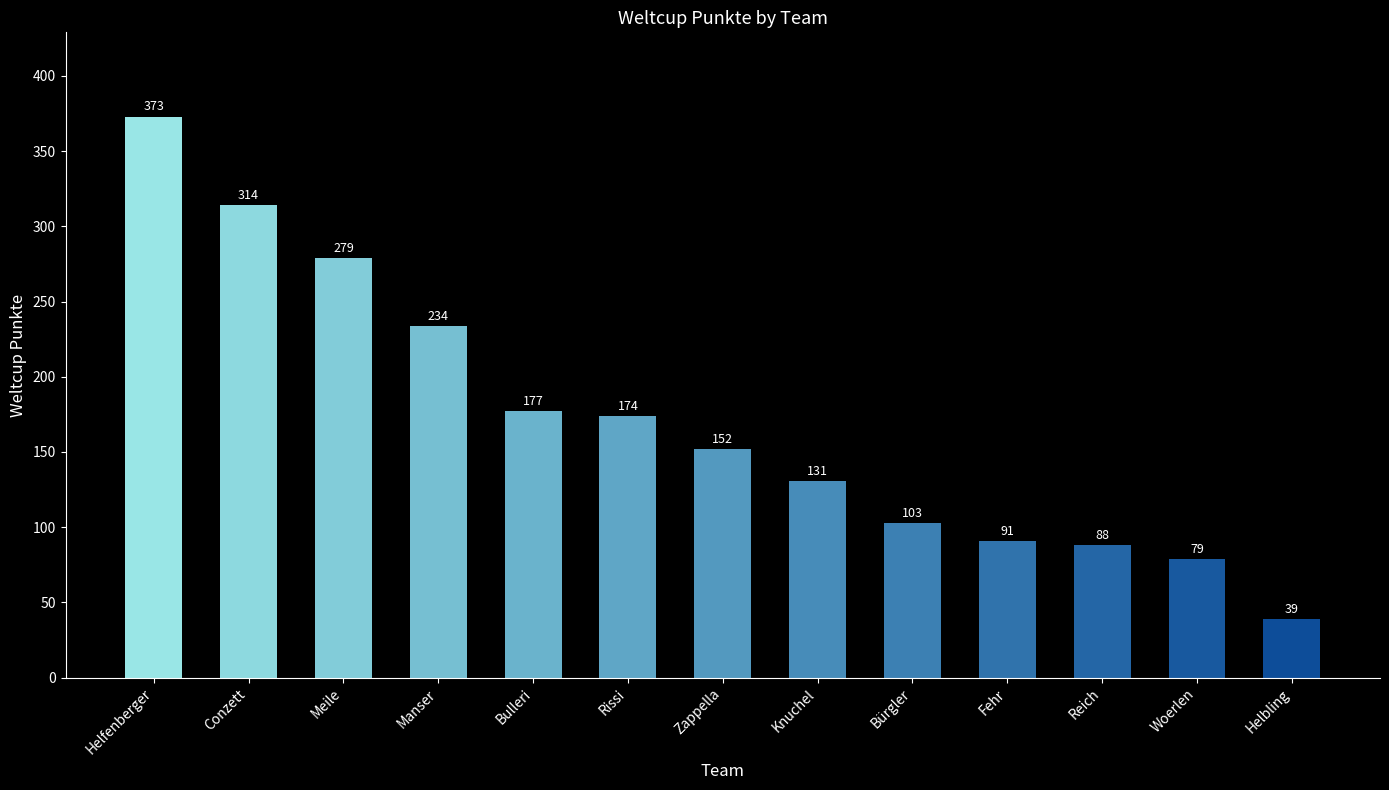

What is the difference between the values at Bürgler and Woerlen?

24